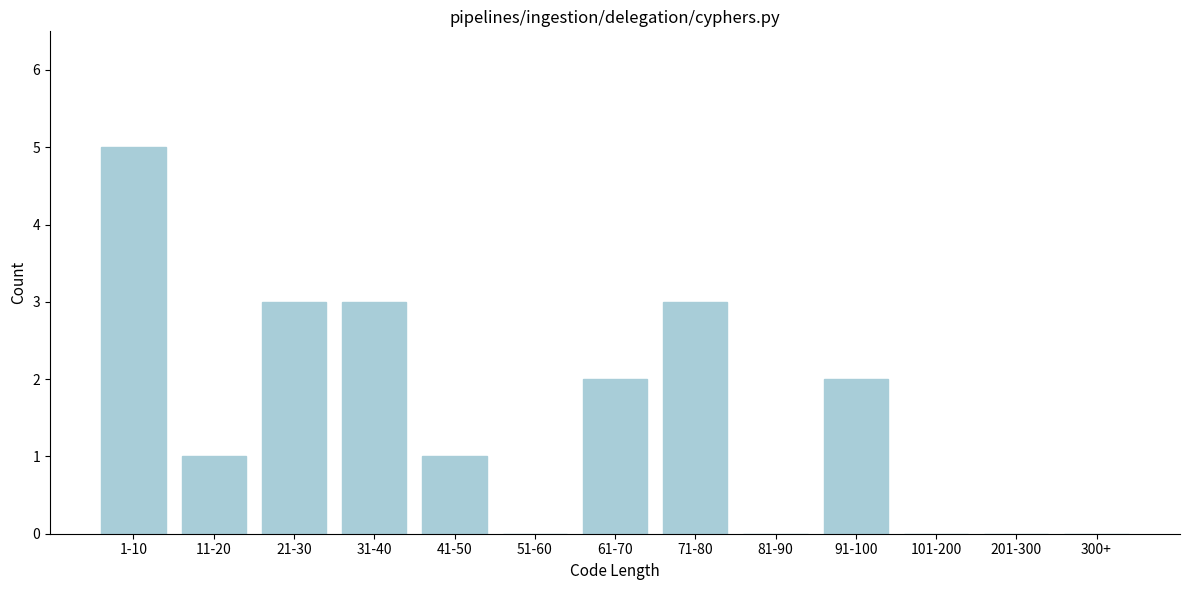

Reading left to right, extract all data points from this chart.

1-10=5	11-20=1	21-30=3	31-40=3	41-50=1	51-60=0	61-70=2	71-80=3	81-90=0	91-100=2	101-200=0	201-300=0	300+=0